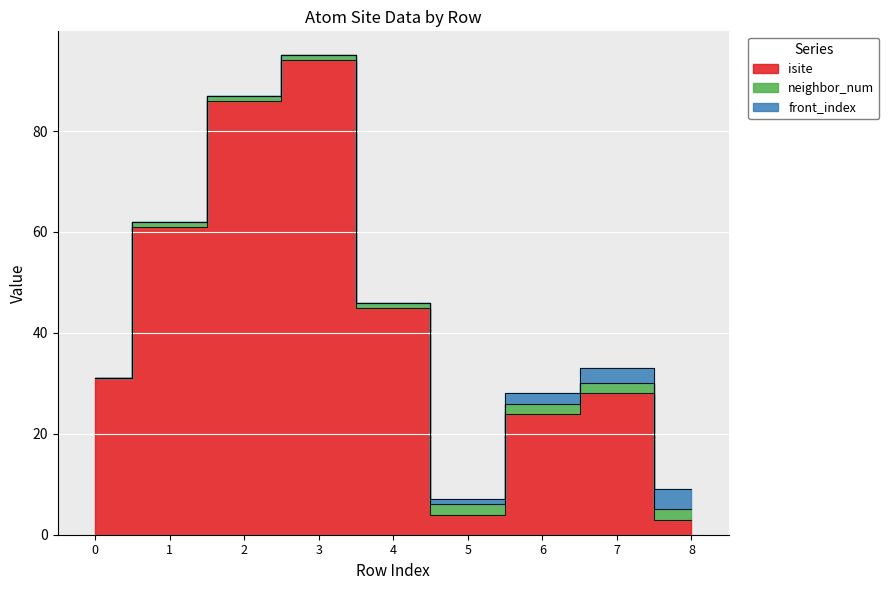

Count the number of data series in this chart.

3